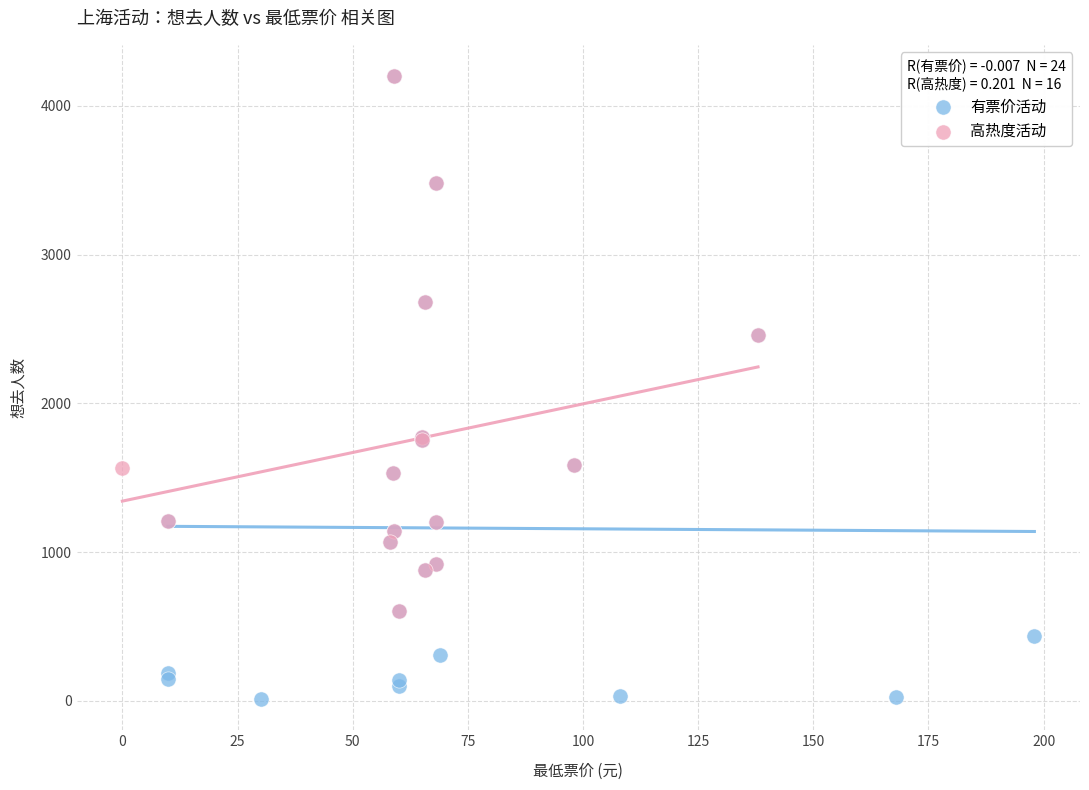

Which series has the widest spread of Y values?

有票价活动